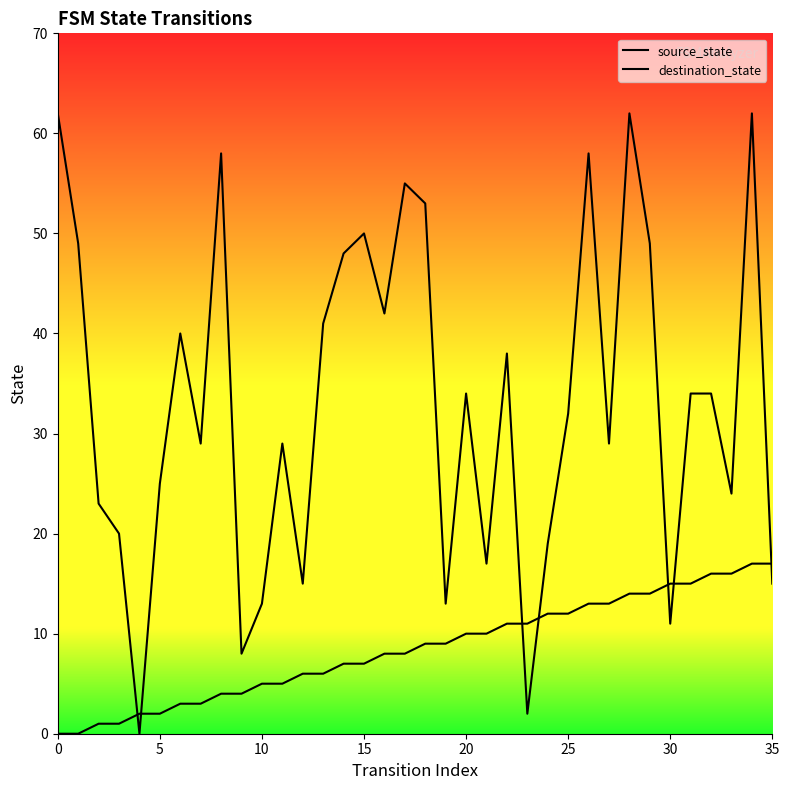

How many times do source_state and destination_state cross each other?

7